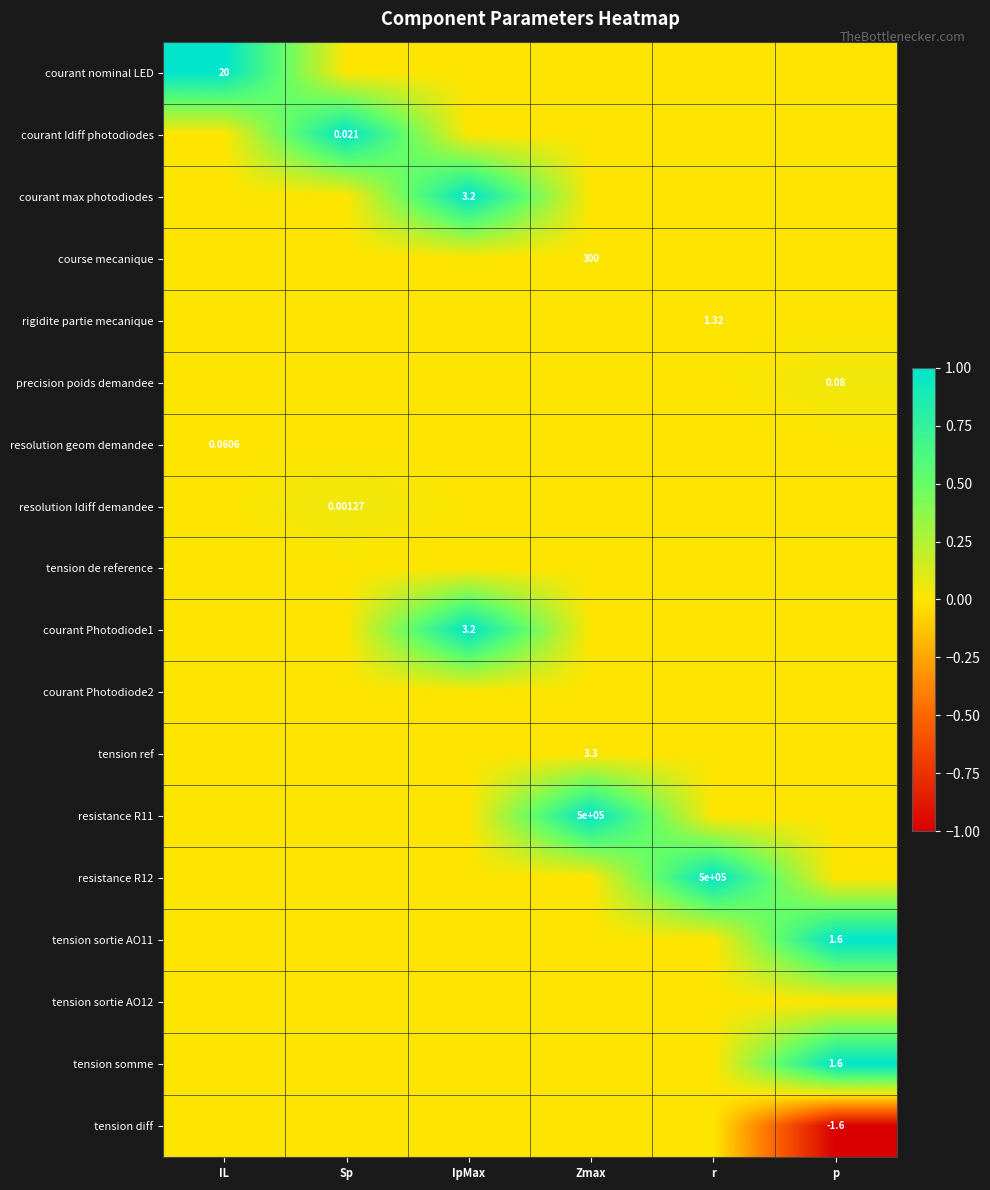

Count the number of data series in this chart.

18